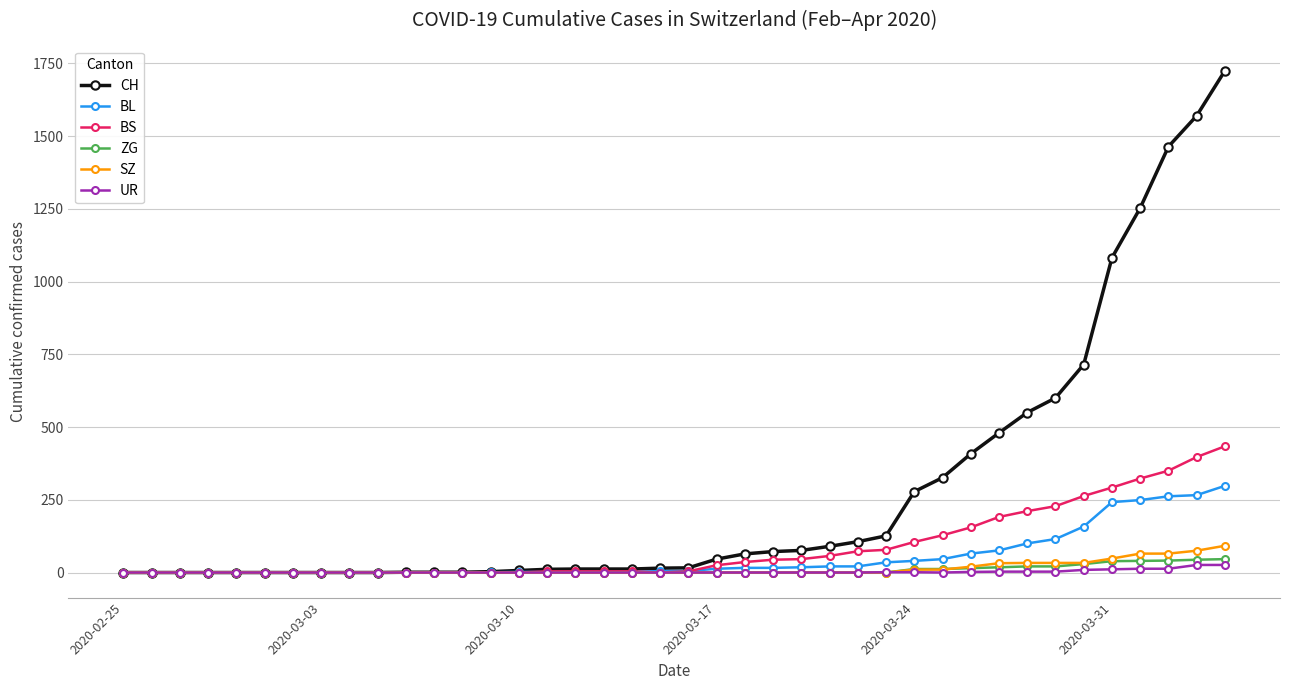

Which series has the largest total across all categories?

CH